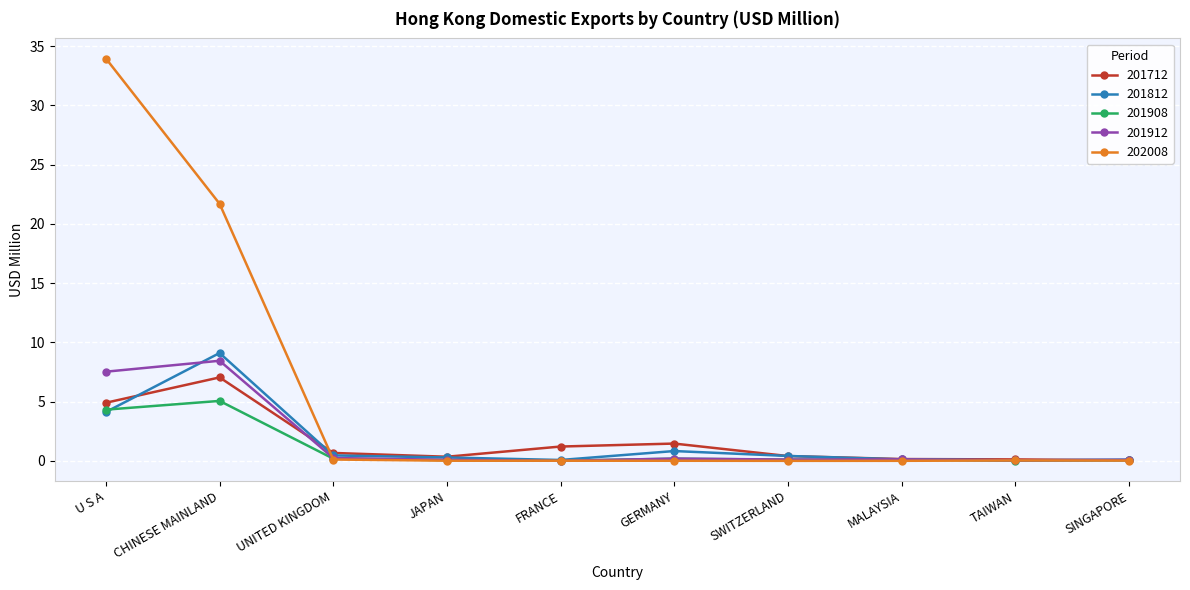

At which category does 201712 reach its first local valley?

JAPAN